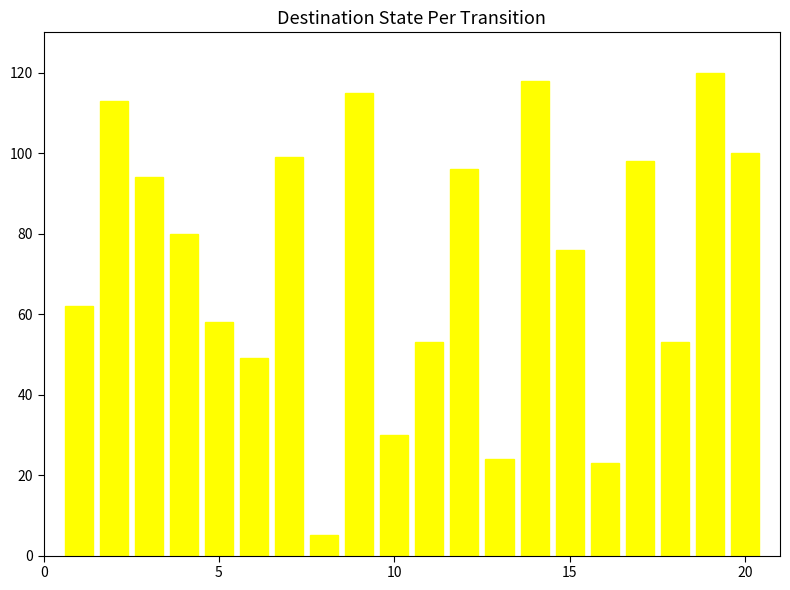

What is the difference between the maximum and second lowest values?

97